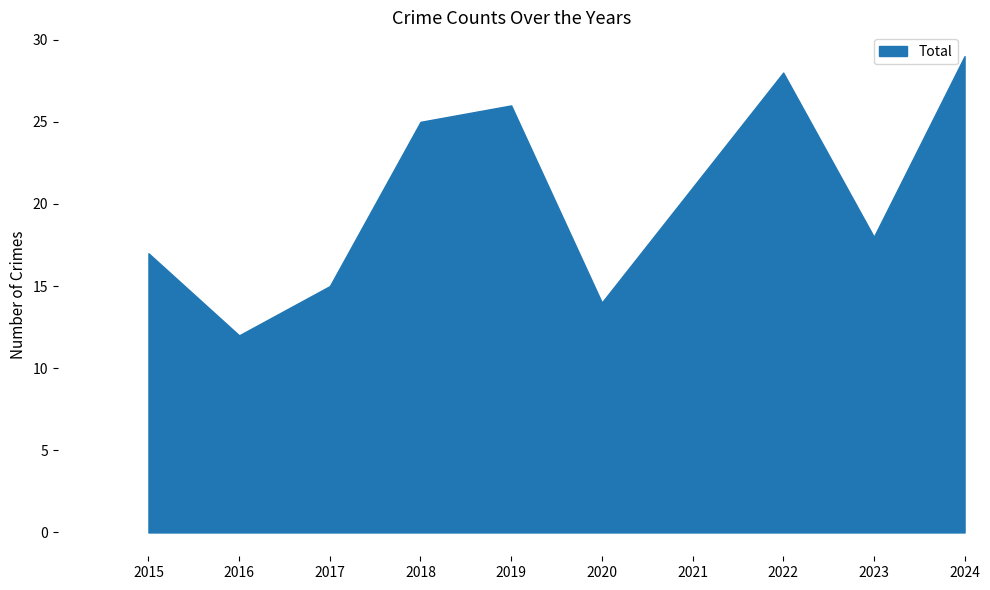

What is the change in value from 2018 to 2024?

+4